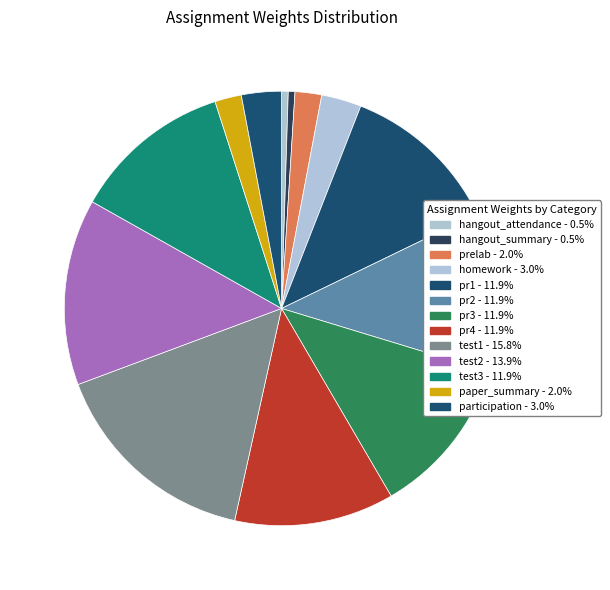

Is it true that paper_summary is 2% of the pie?

True